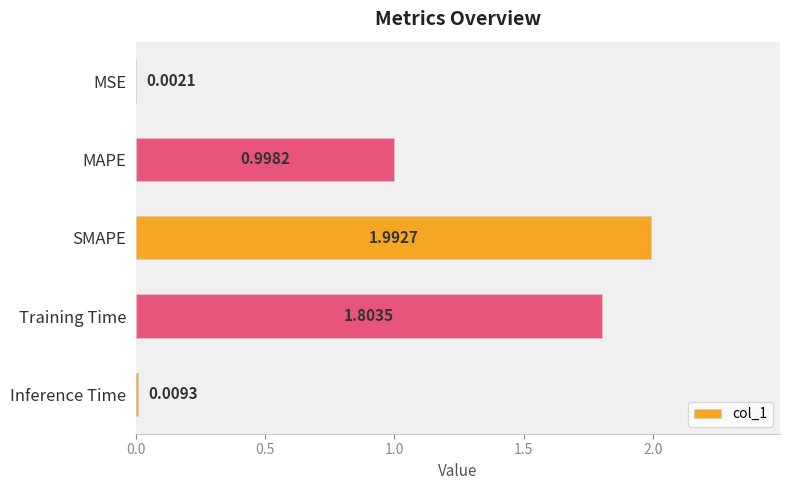

At which label is the value closest to 0?

MSE